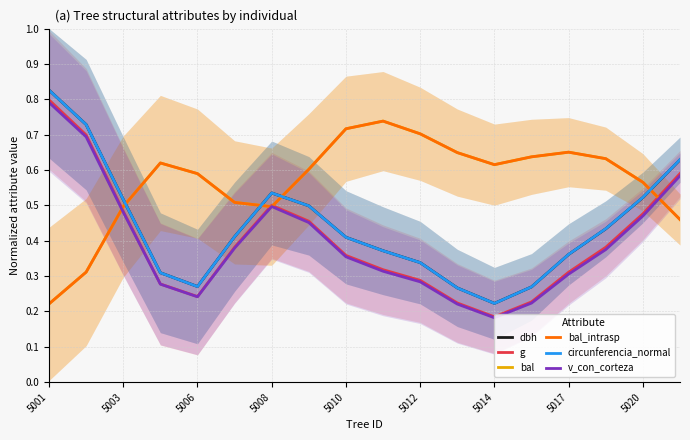

What is the maximum value for g?

0.8